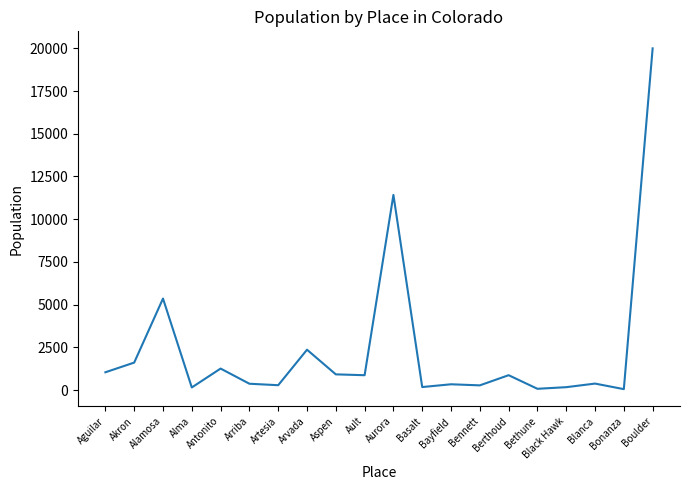

What is the change in value from Aguilar to Bonanza?

-987